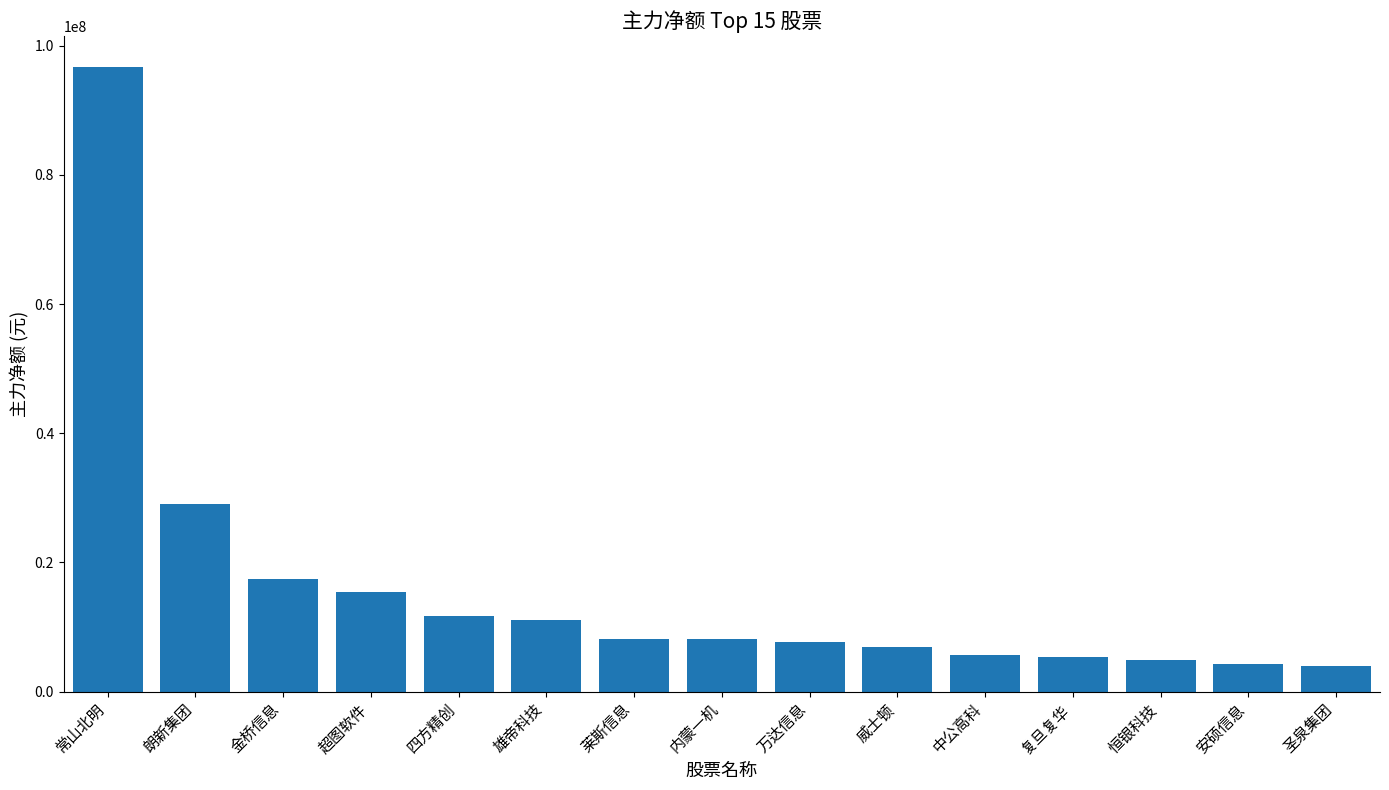

What is the difference between the values at 威士顿 and 莱斯信息?

1274348